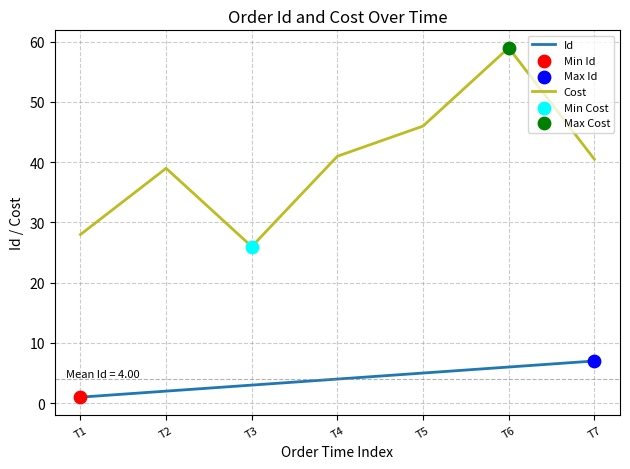

At how many categories does at least one series exceed 53?

1